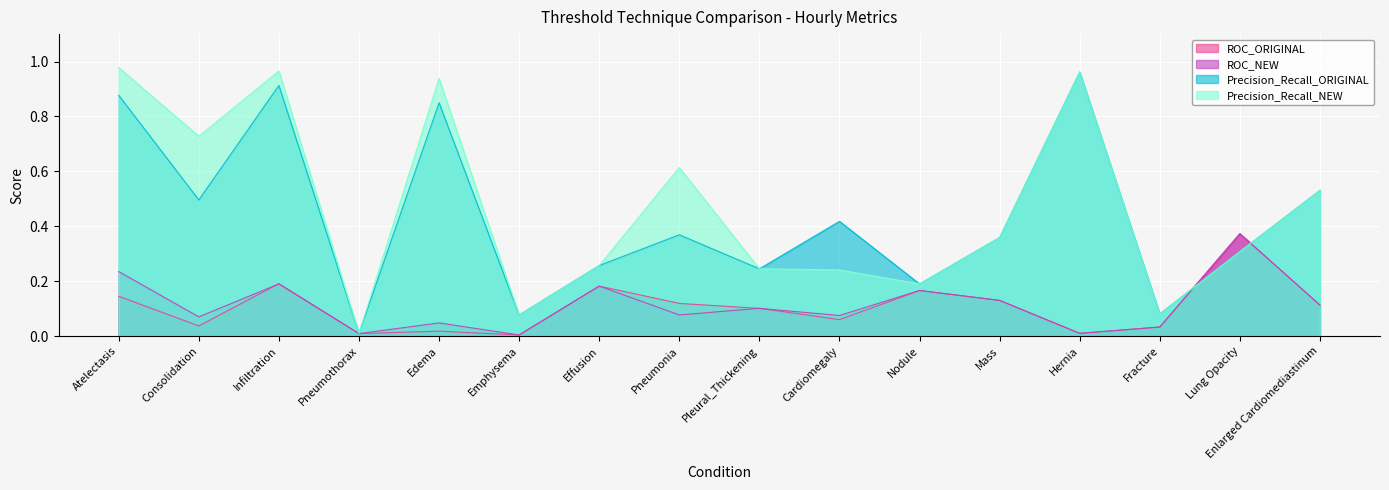

True or false: Precision_Recall_NEW has a value of 0.0 at Pneumothorax.

True